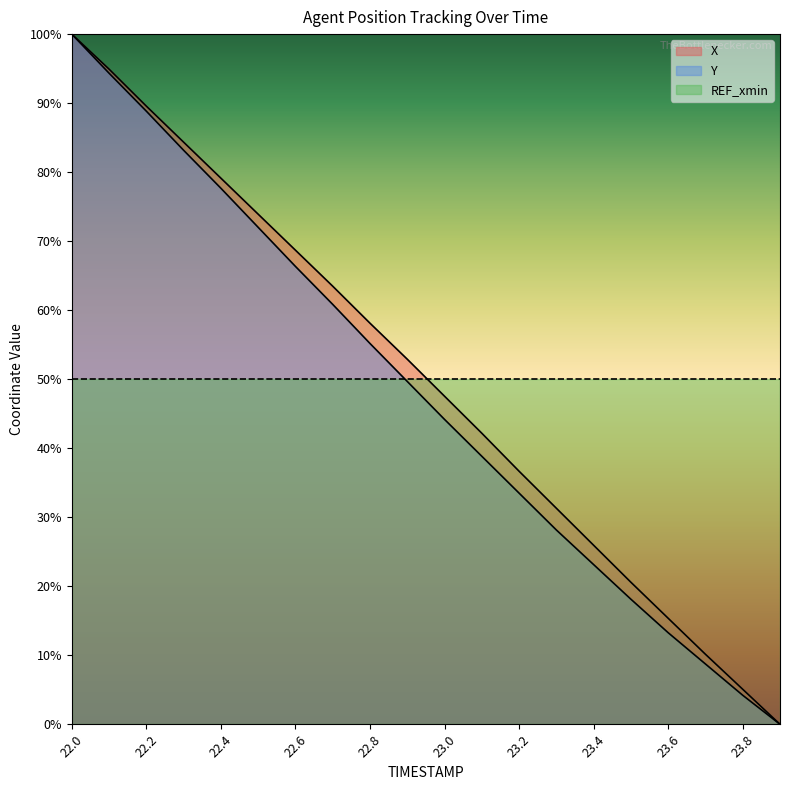

Is it true that X equals 36.5 at 22.6?

False